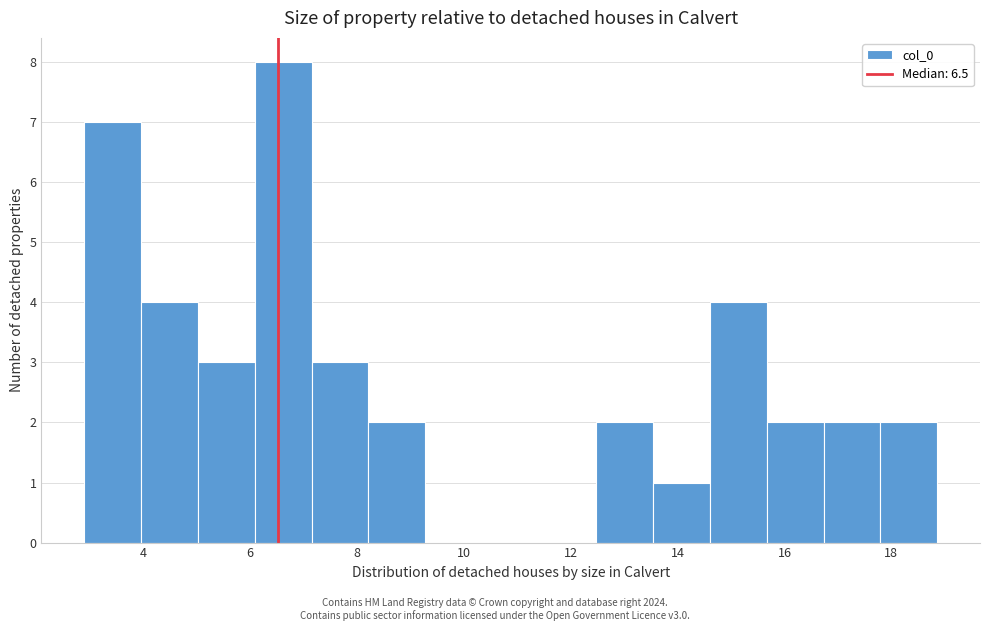

Reading left to right, list every bar in this chart as the range it spans on the x-axis followed by its height. Neither the bar edges nor the heights are printed on the chart, so give them approximately, as read against the axes.

2.8 to 4.0: 7
4.0 to 5.0: 4
5.0 to 6.0: 3
6.0 to 7.2: 8
7.2 to 8.2: 3
8.2 to 9.2: 2
9.2 to 10.4: 0
10.4 to 11.4: 0
11.4 to 12.4: 0
12.4 to 13.6: 2
13.6 to 14.6: 1
14.6 to 15.6: 4
15.6 to 16.8: 2
16.8 to 17.8: 2
17.8 to 18.8: 2